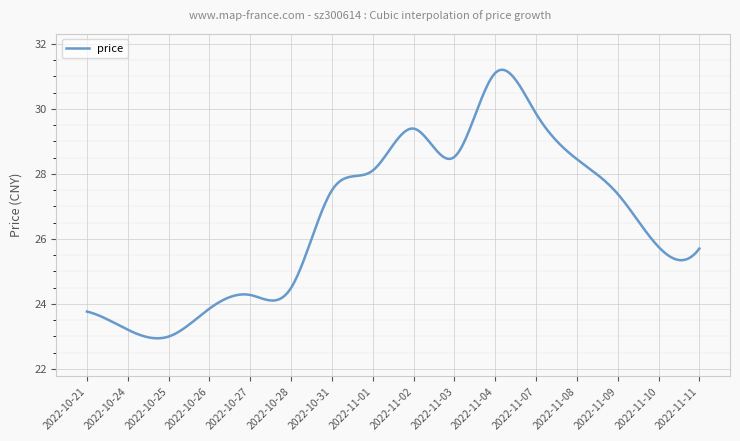

What is the maximum value shown in the chart?

31.2